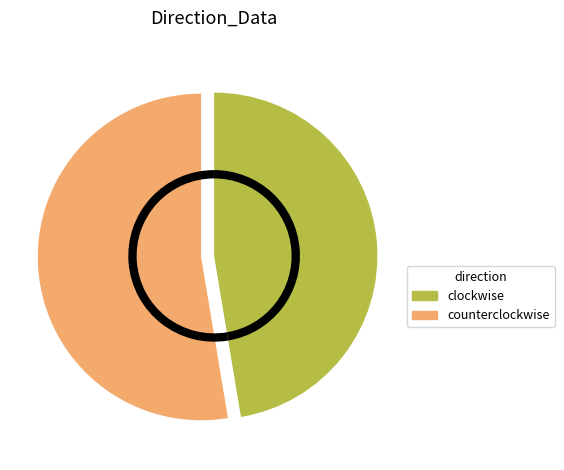

What is the majority slice?

counterclockwise